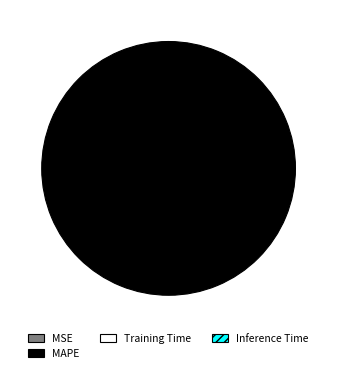

Is there any slice that represents more than half of the pie?

Yes